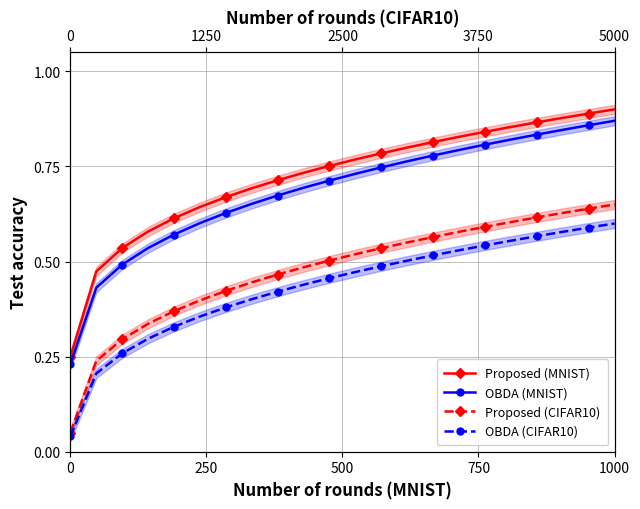

What position from the right is 16?

6